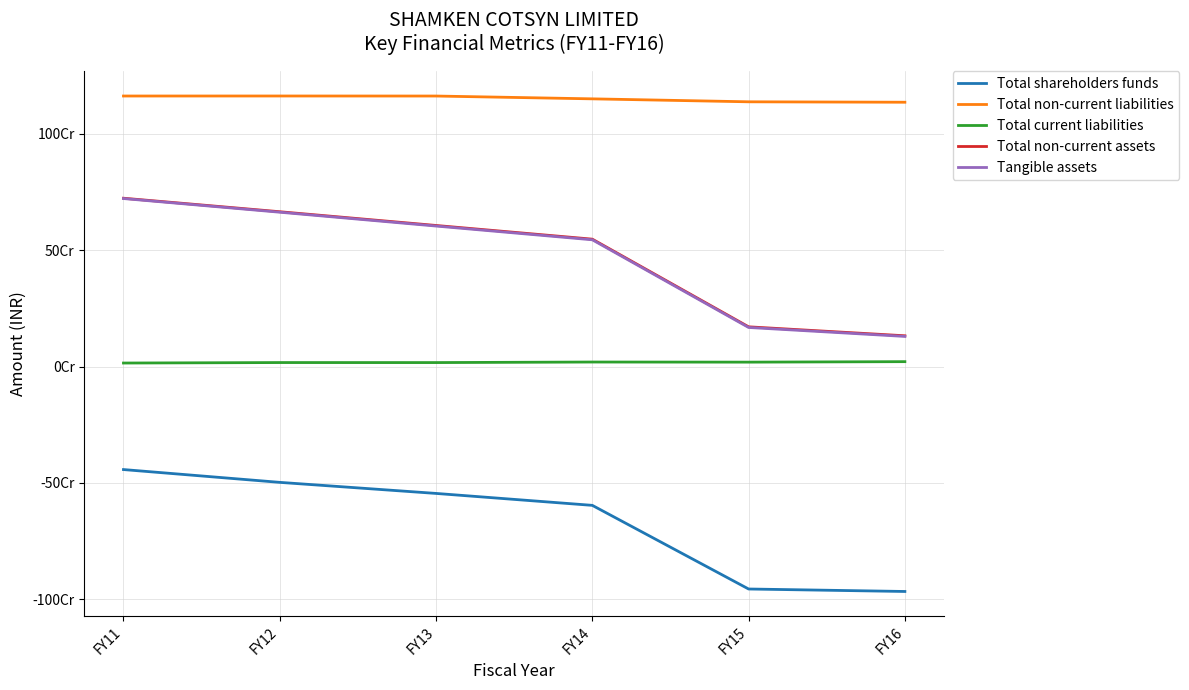

True or false: Total current liabilities and Tangible assets intersect in this chart.

False